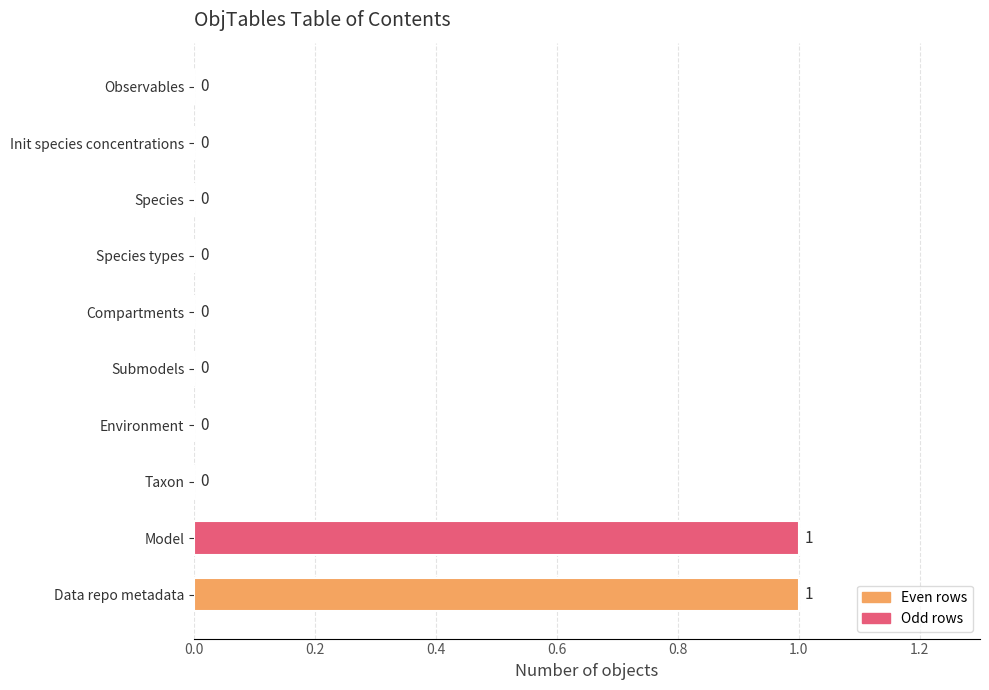

How many values are between 0 and 1?

10